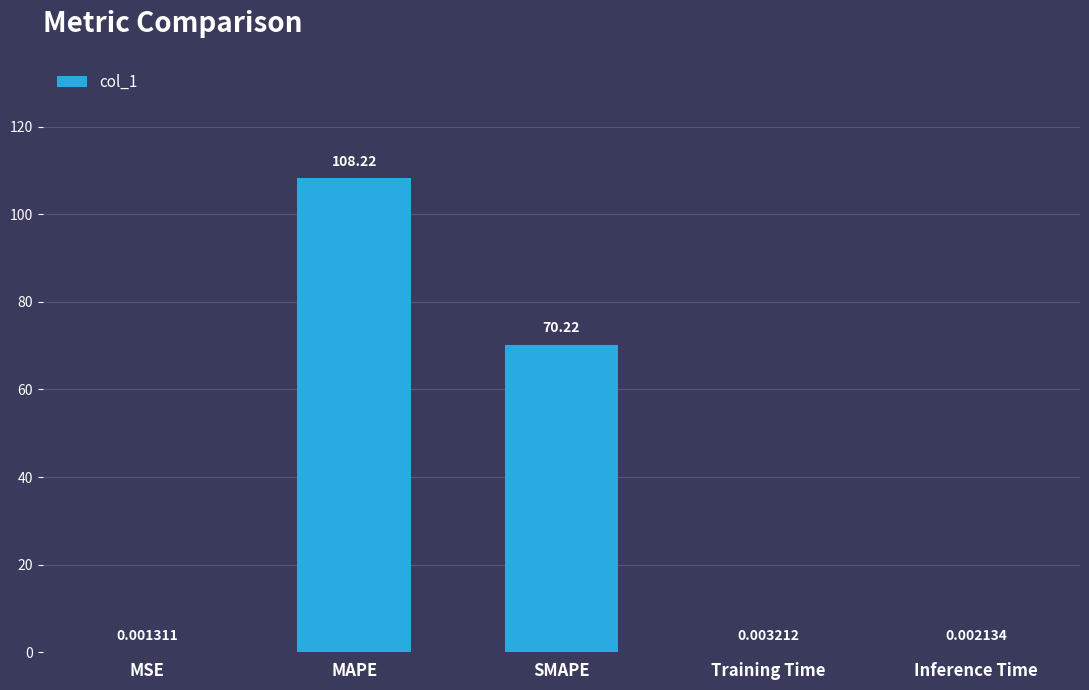

Where is the data nearest to the value 54?

SMAPE